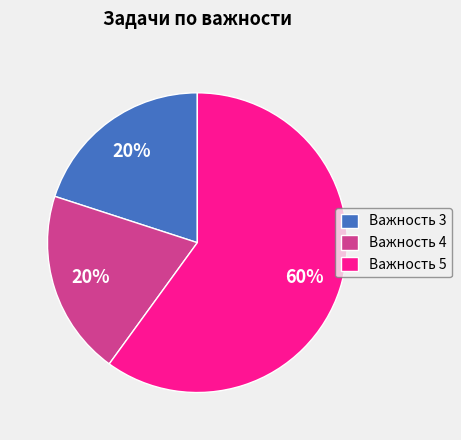

To the nearest percent, what is the average slice percentage?

33%